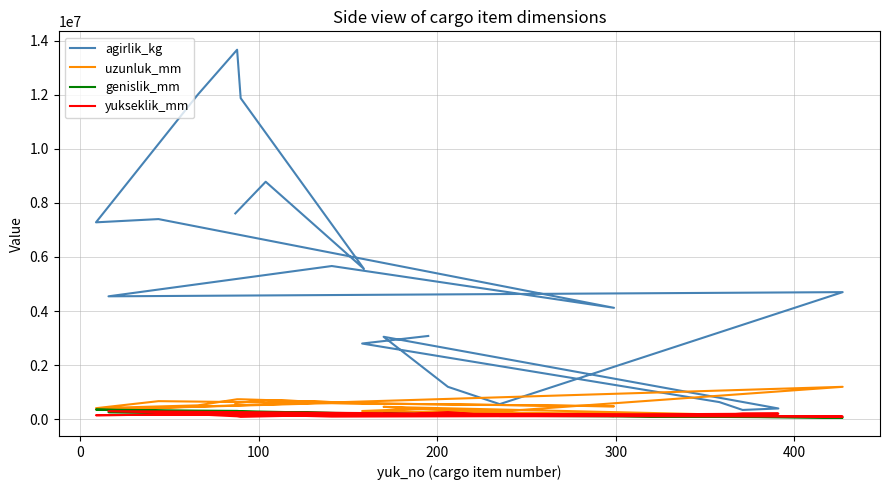

Reading right to left, list all the values displayed in this chart.

agirlik_kg: 3080000	2800000	635000	345000	400000	3050000	1200000	560000	4700000	4545000	5665000	4120000	7400000	7280000	12000000	13660000	11870000	5560000	8780000	7610000
uzunluk_mm: 400000	306000	160000	125000	125000	460000	333000	288000	1200000	370000	600000	480000	670000	410000	515000	740000	740000	600000	710000	600000
genislik_mm: 170000	170000	103000	90000	90000	205000	160000	130000	63000	263000	200000	121000	308000	358000	320000	310000	300000	210000	230000	230000
yukseklik_mm: 162000	180000	157000	210000	210000	130000	265000	121000	101000	300000	100000	123000	170000	150000	180000	110000	90000	187000	206000	206000